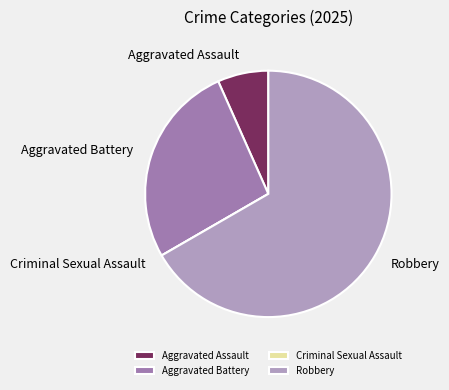

Between Robbery and Aggravated Assault, which is larger?

Robbery